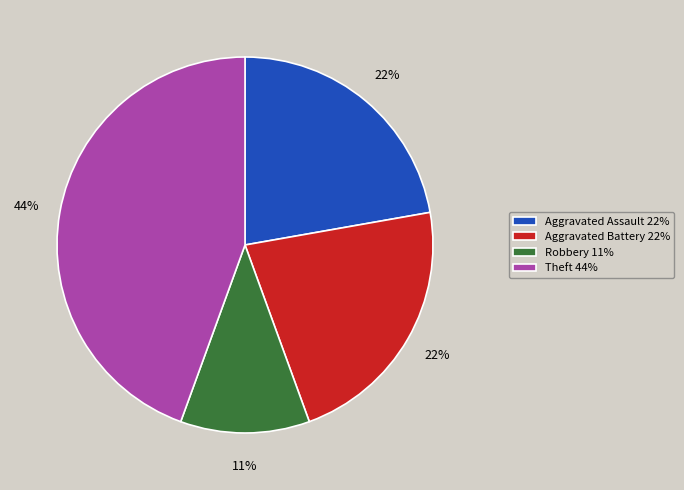

Which slice is the largest?

Theft 44%